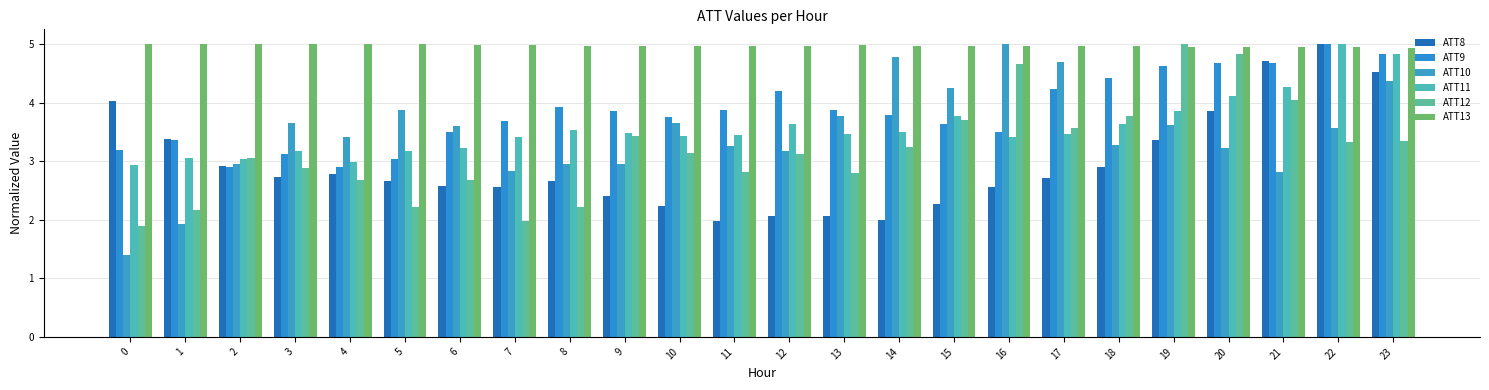

What is the difference between the ATT11 values at 0 and 10?

0.5